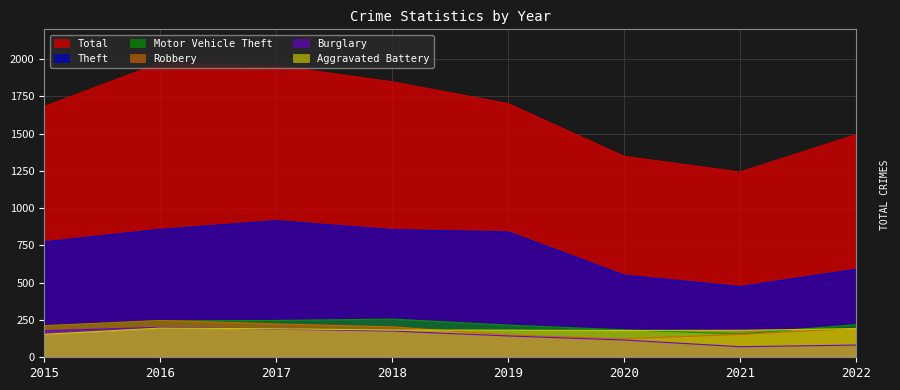

Which series has the largest total across all categories?

Total